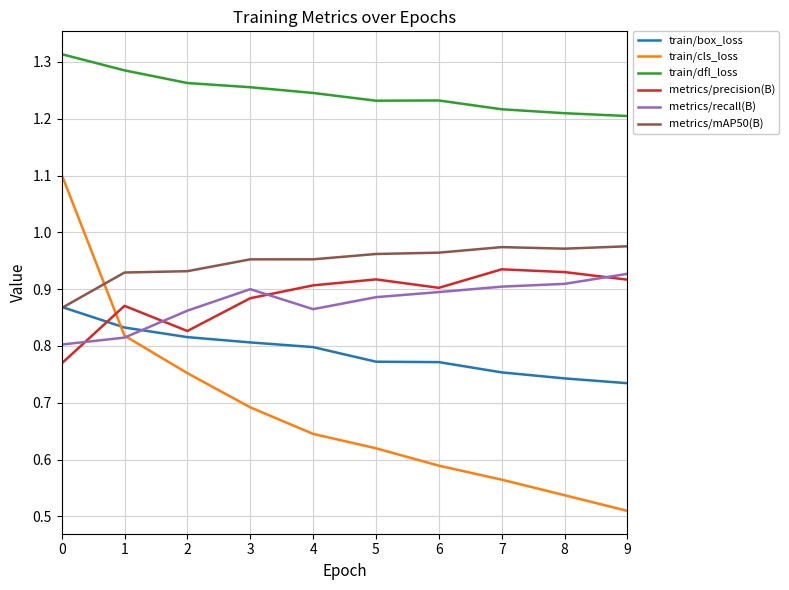

Between 3 and 7, which series saw the biggest shift?

train/cls_loss